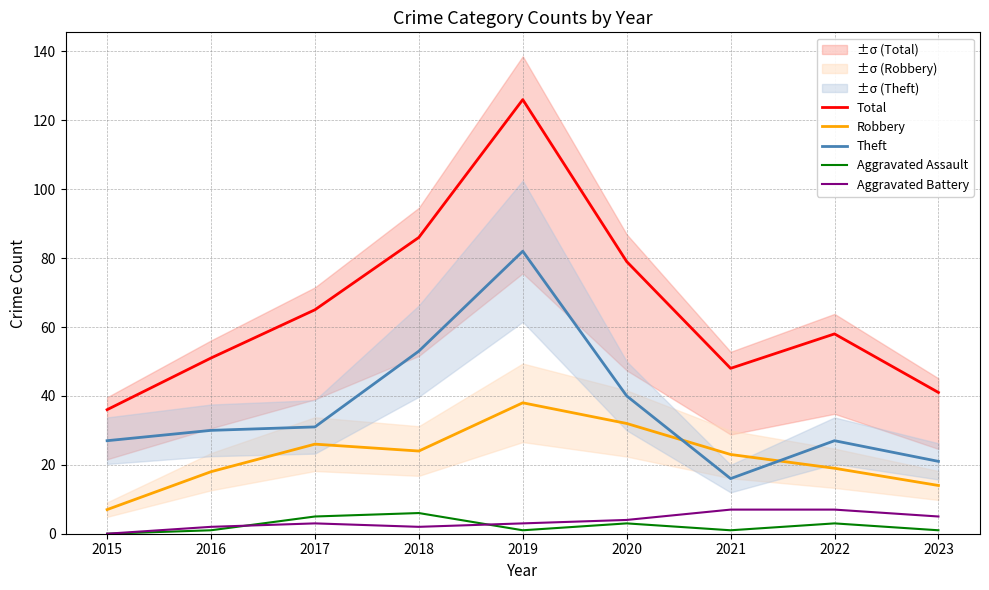

The value of Total at 2022 is 13. True or false?

False